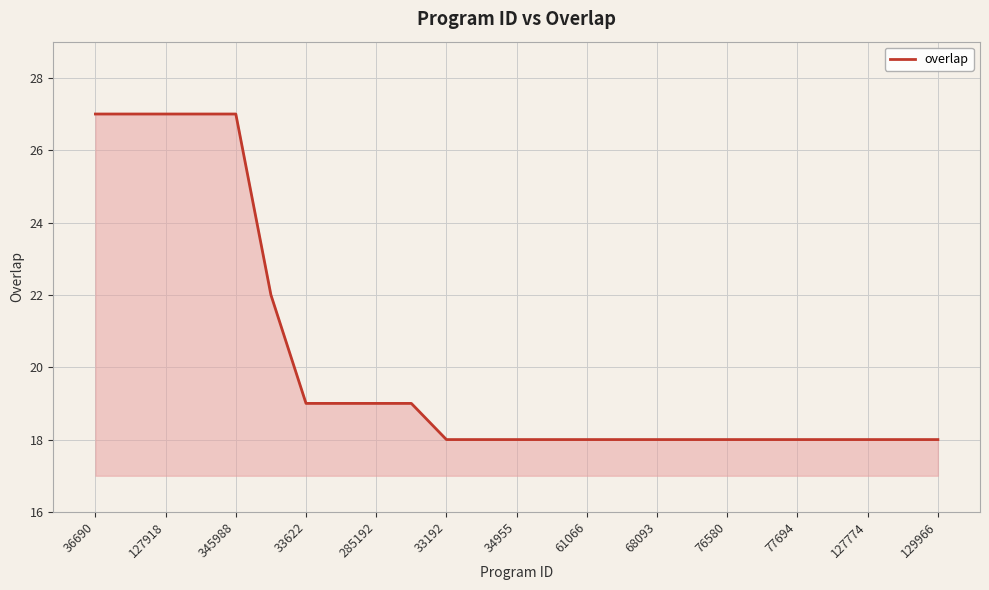

What is the sum of all values?

503